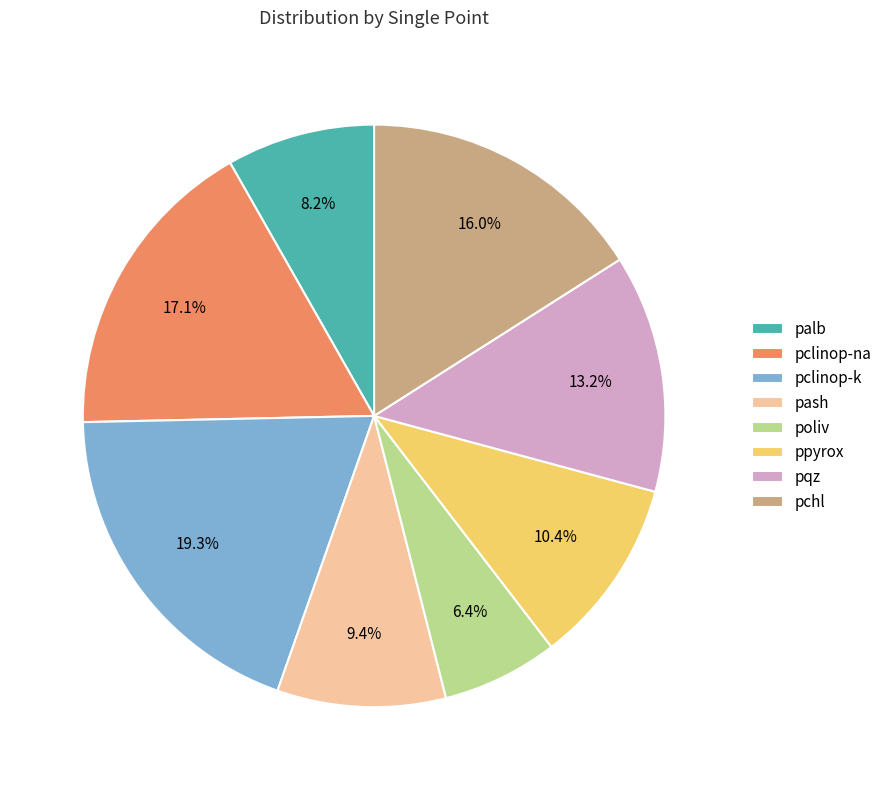

Rank the categories by value from highest to lowest.

pclinop-k, pclinop-na, pchl, pqz, ppyrox, pash, palb, poliv